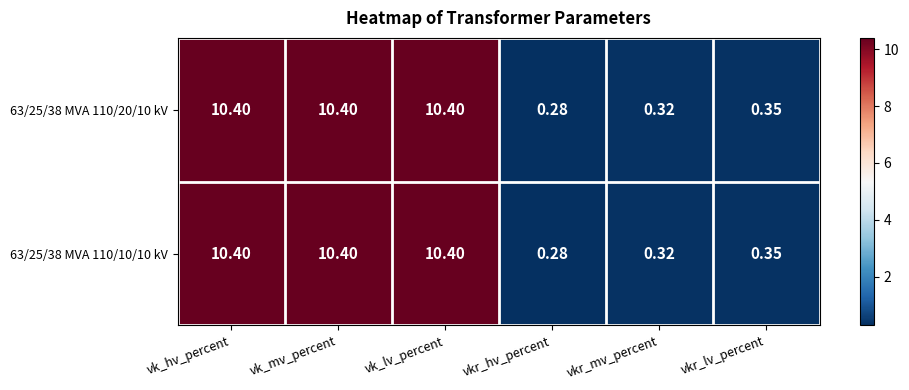

Where does the 63/25/38 MVA 110/10/10 kV series first go above 10?

vk_hv_percent